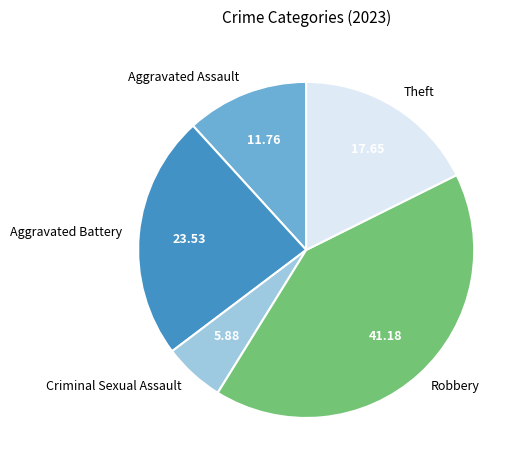

Is Criminal Sexual Assault the majority of the pie?

No